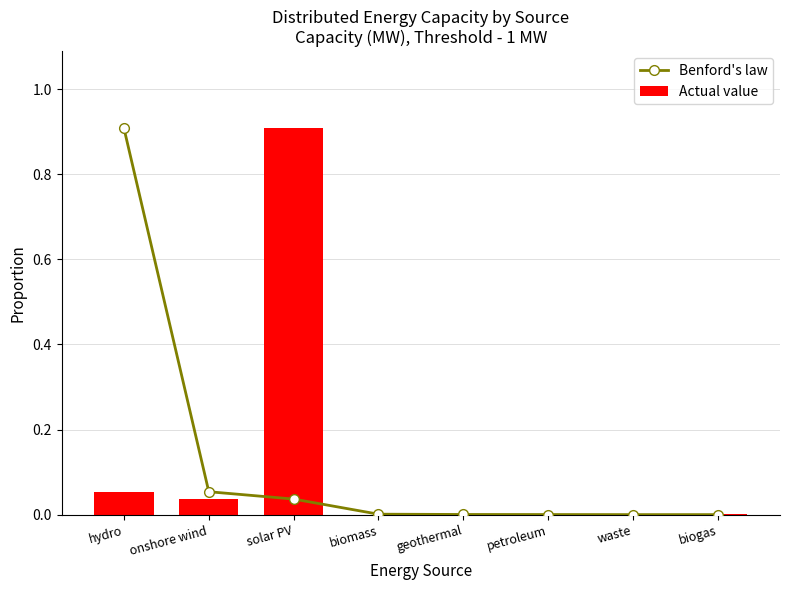

What is the maximum value for Actual value?

0.9